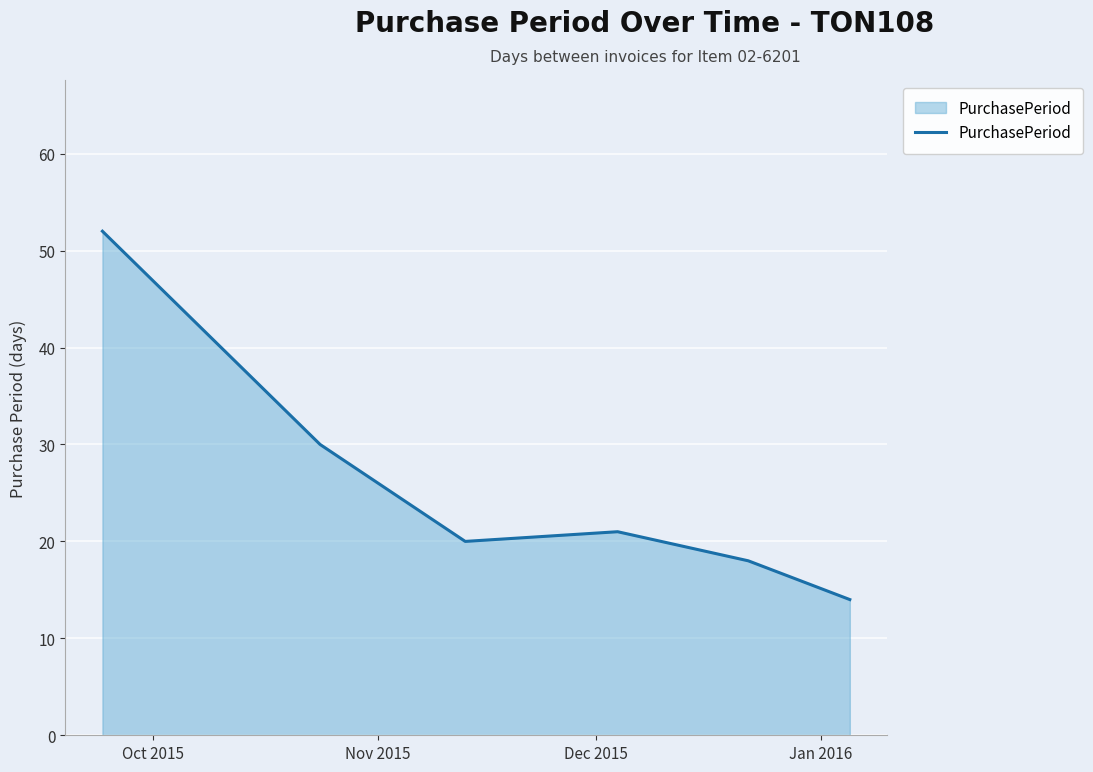

What is the smallest value displayed?

14